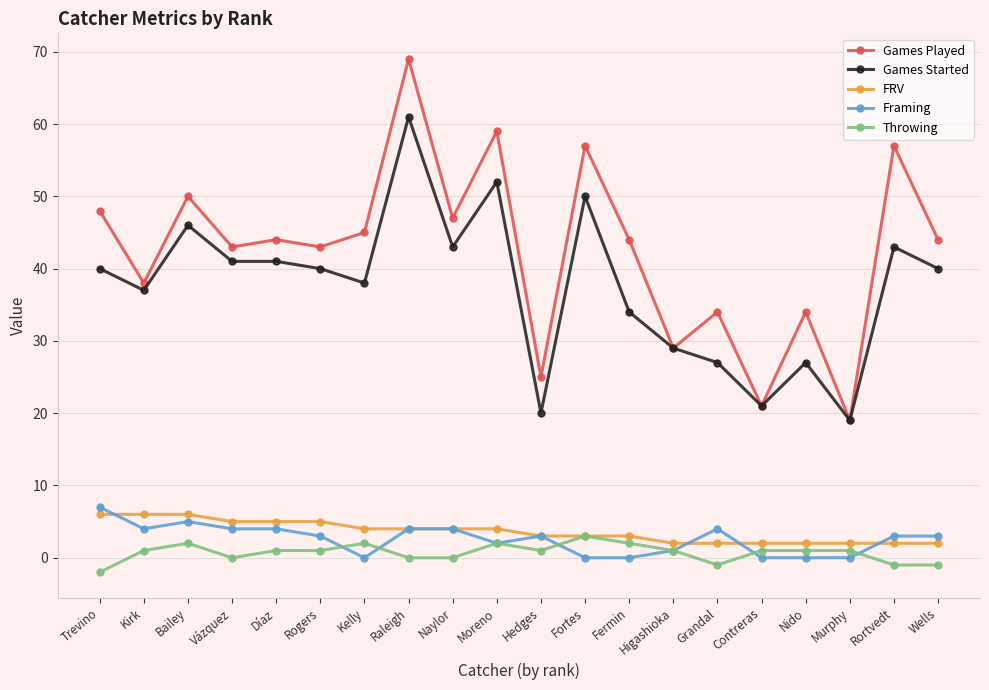

Is this an area chart (filled region under the line)?

No